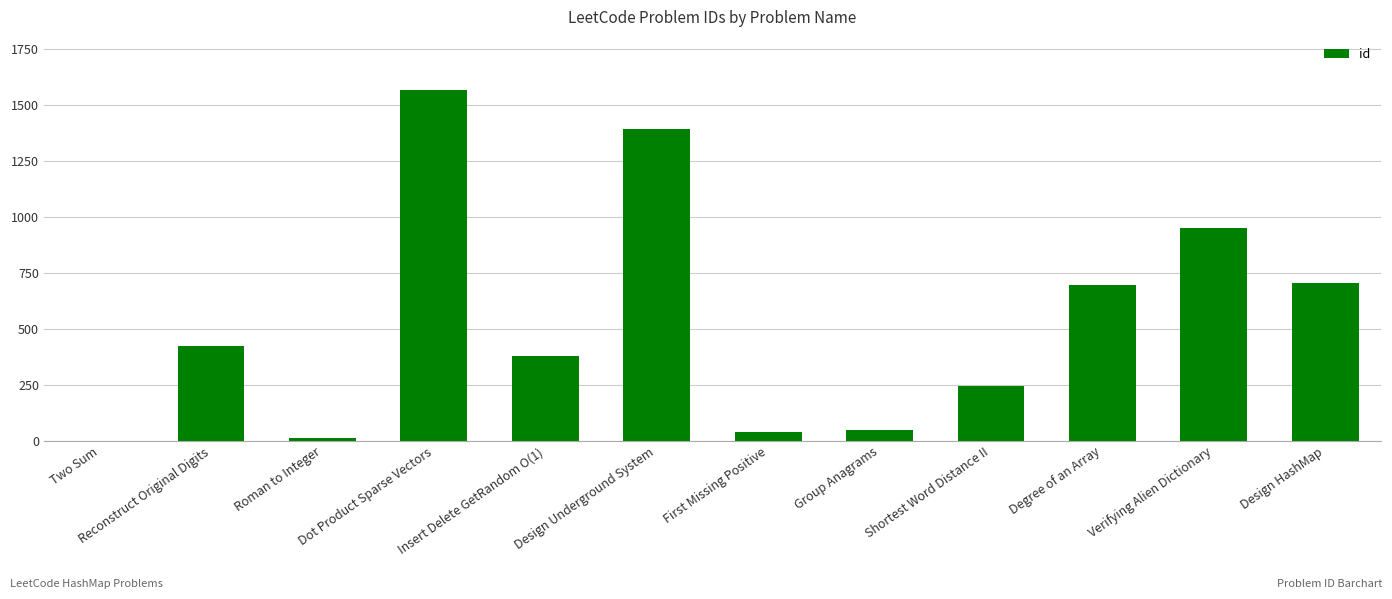

Approximately how many times larger is the value at Design HashMap compared to Reconstruct Original Digits?

1.7